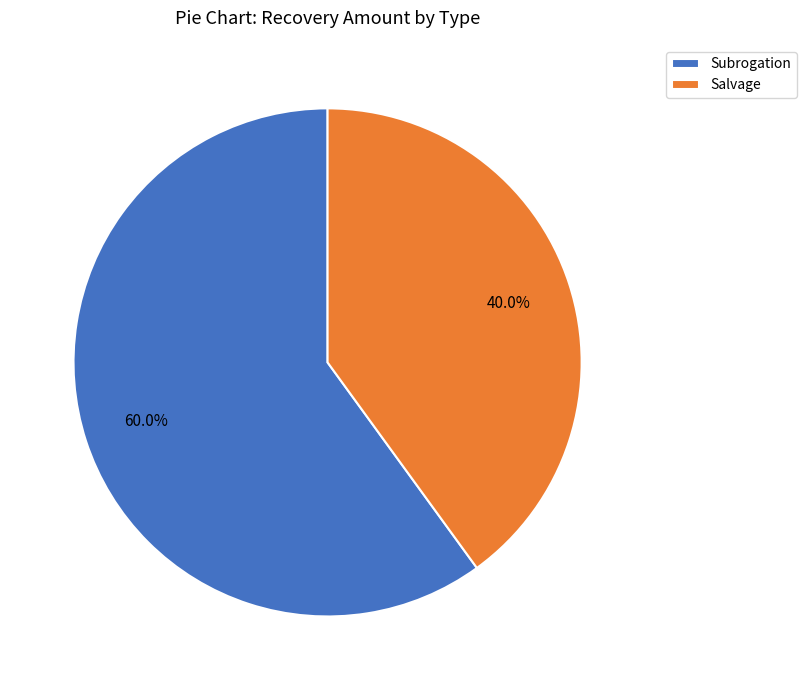

Between Salvage and Subrogation, which is larger?

Subrogation